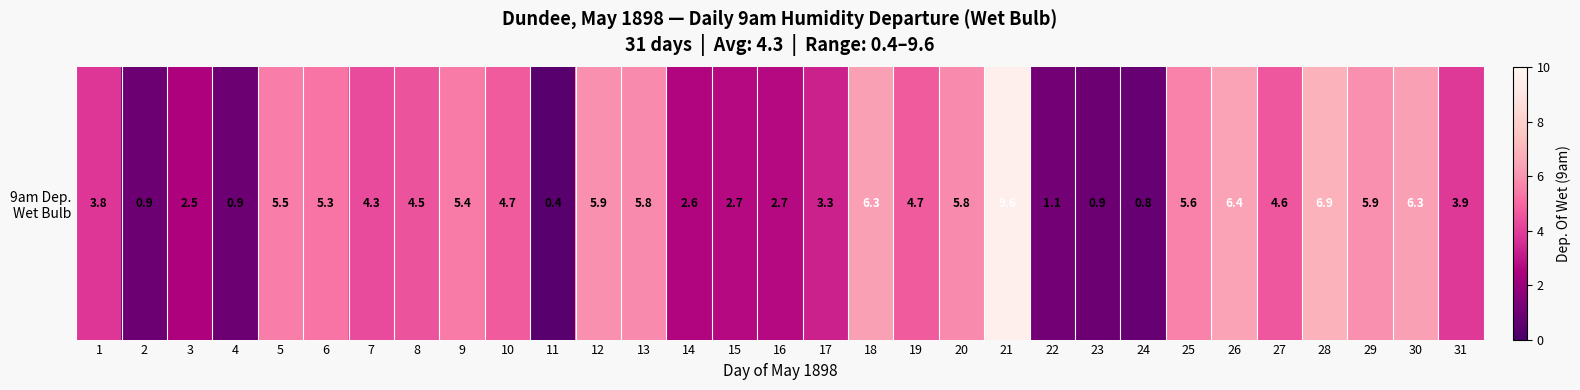

Reading left to right, extract all data points from this chart.

1=3.8	2=0.9	3=2.5	4=0.9	5=5.5	6=5.3	7=4.3	8=4.5	9=5.4	10=4.7	11=0.4	12=5.9	13=5.8	14=2.6	15=2.7	16=2.7	17=3.3	18=6.3	19=4.7	20=5.8	21=9.6	22=1.1	23=0.9	24=0.8	25=5.6	26=6.4	27=4.6	28=6.9	29=5.9	30=6.3	31=3.9